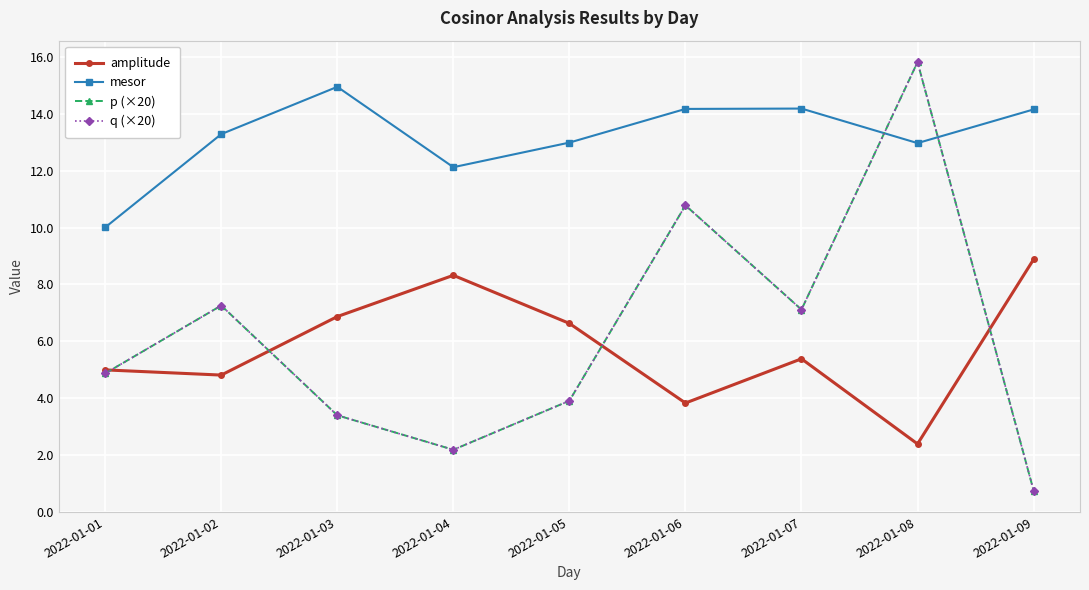

Which label corresponds to the largest value in the chart?

2022-01-08